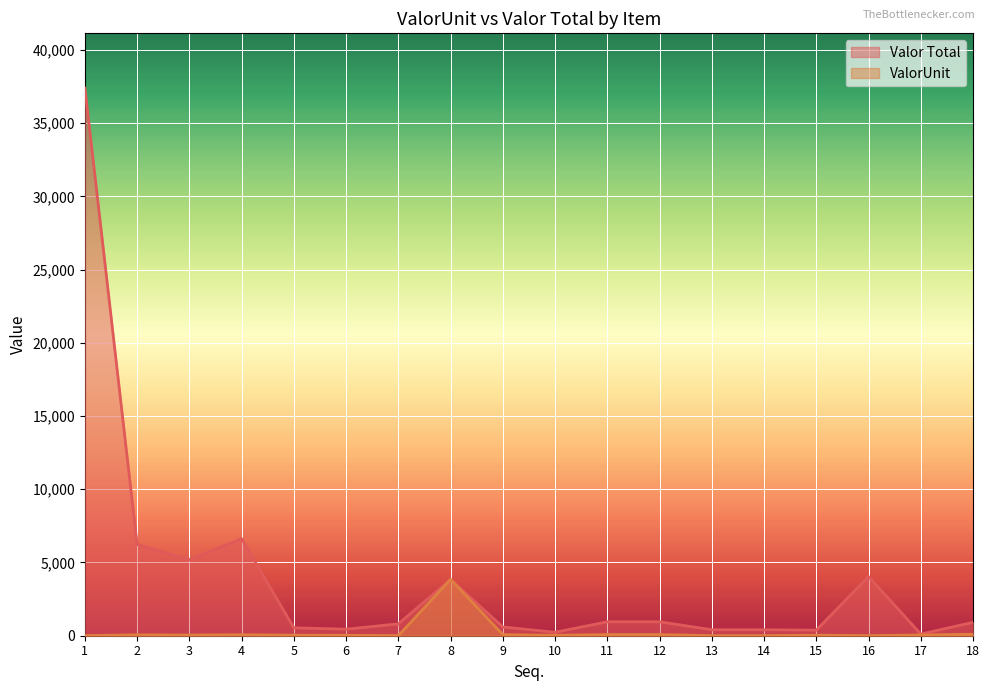

How many lines are shown in the chart?

2